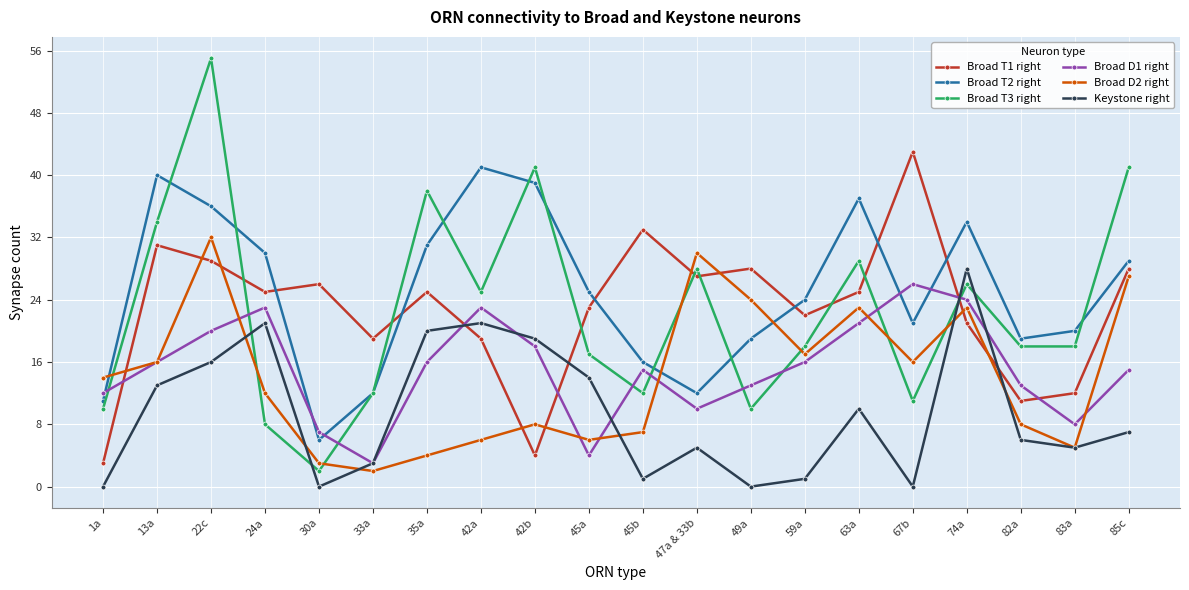

Where do Broad T2 right and Broad D2 right first cross each other?

1a and 13a